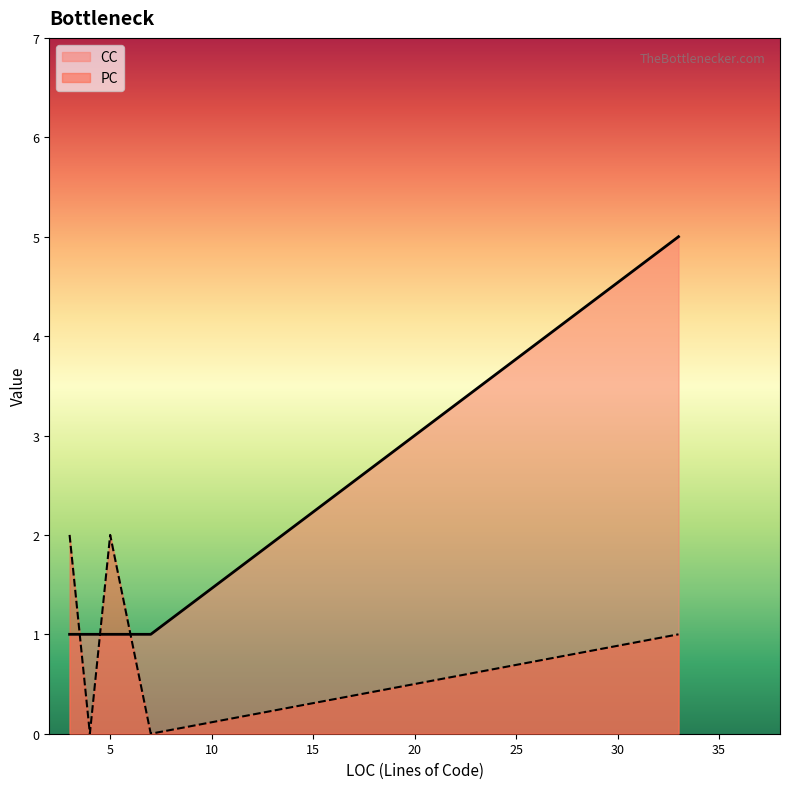

What is the maximum value for CC?

5